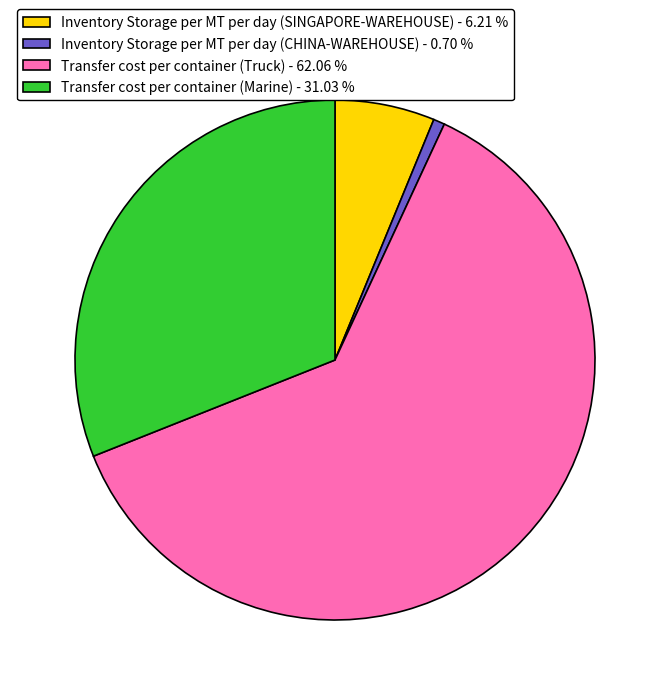

Do Inventory Storage per MT per day (SINGAPORE-WAREHOUSE) - 6.21 % and Transfer cost per container (Truck) - 62.06 % together represent more than half of the pie?

Yes